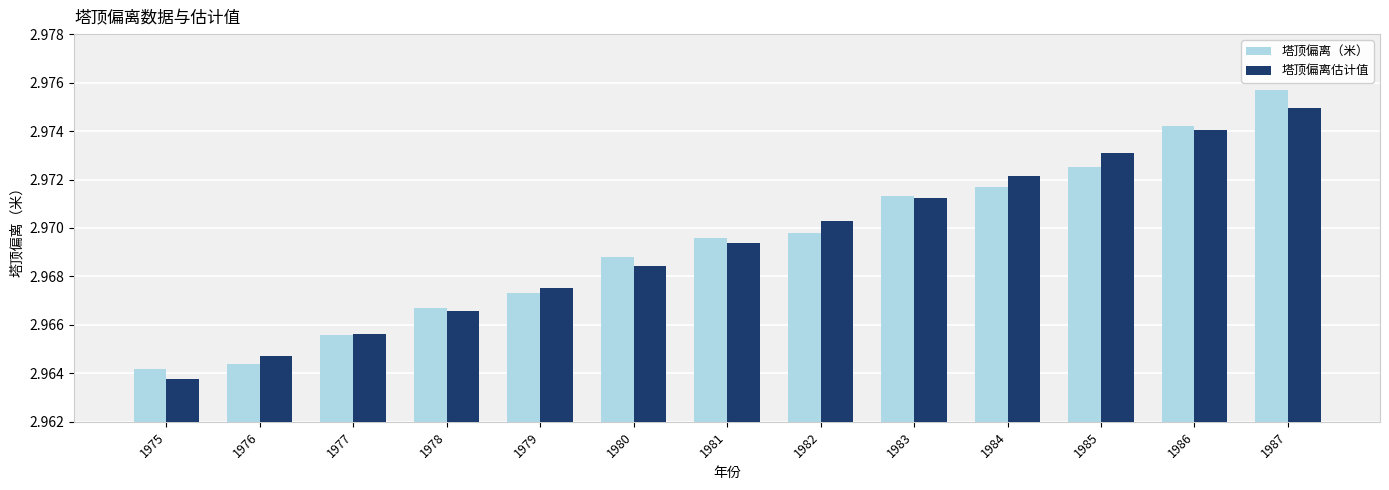

Which series has the widest spread of values?

塔顶偏离（米）